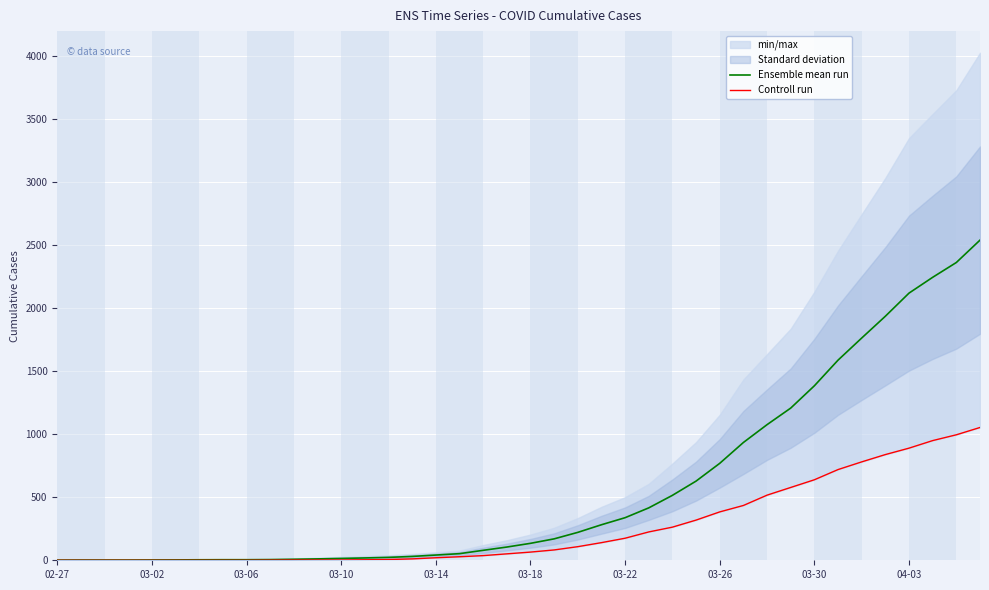

What is the difference between the highest and lowest values at 03-06?

2.0